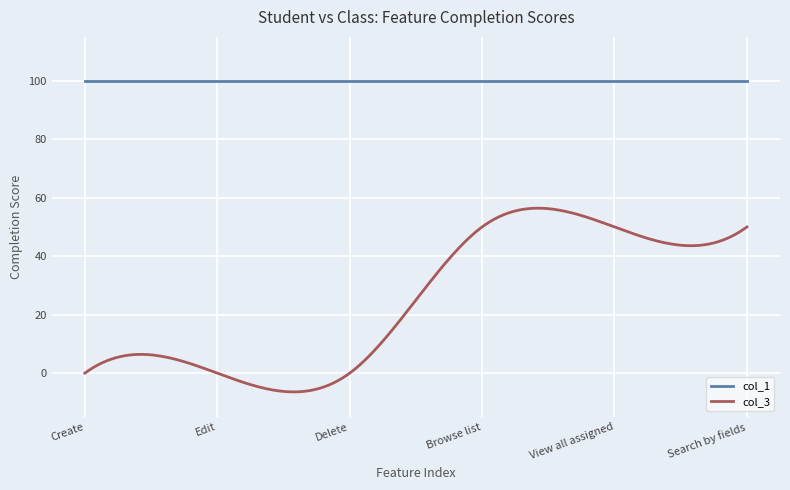

True or false: col_1 and col_3 cross at least once.

False